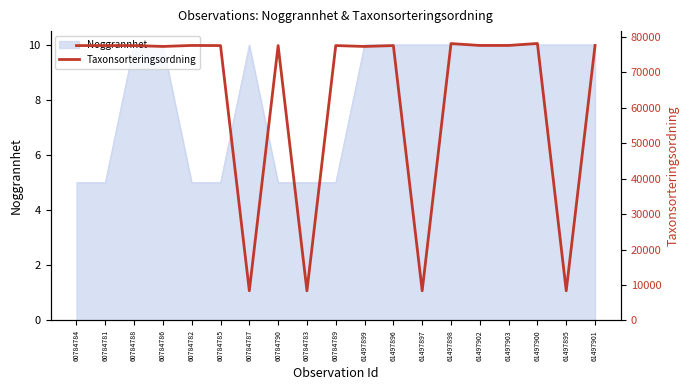

What position from the left is 60784785?

6